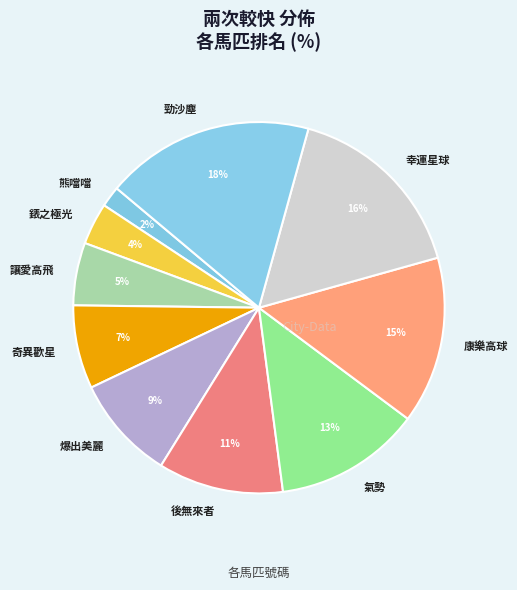

The 讓愛高飛 slice represents 5% of the pie. True or false?

True